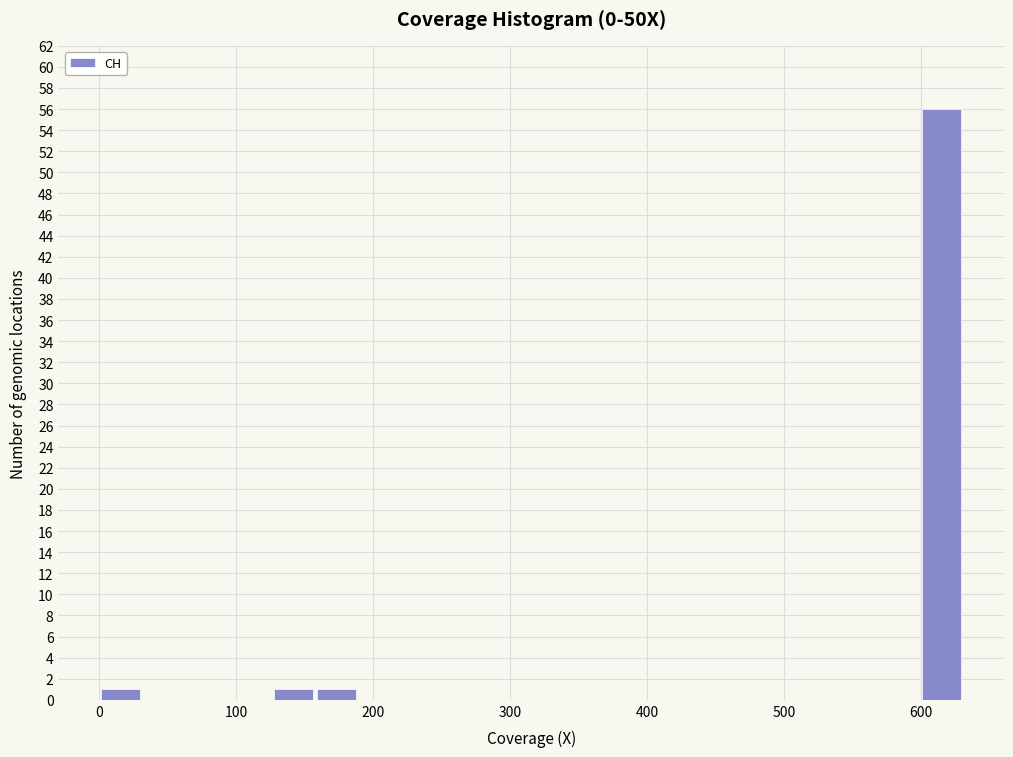

Read against the x-axis, roughly where is the centre of the tallest bar?

620